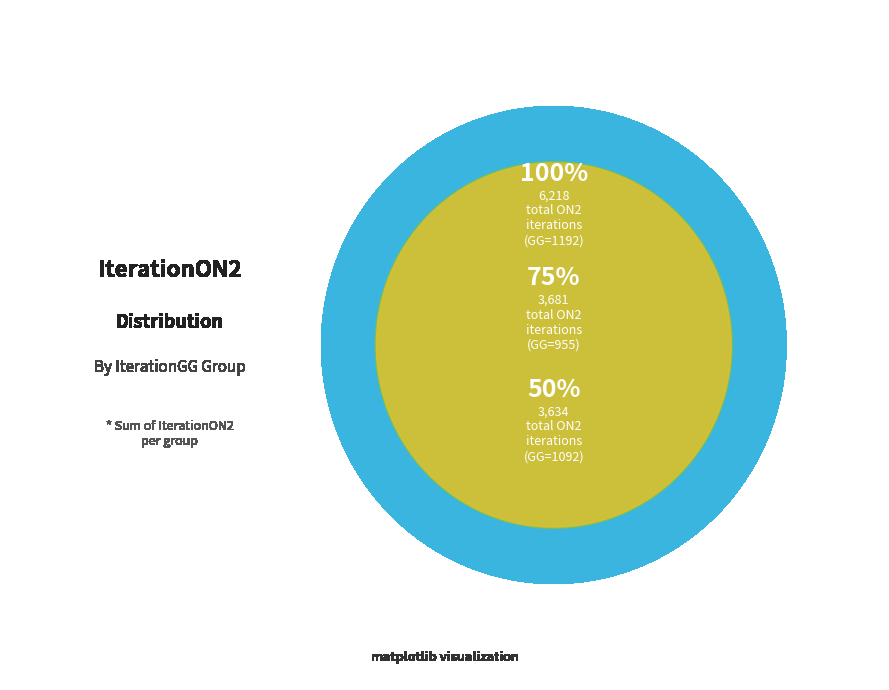

Is it true that 1192 is 31% of the pie?

False